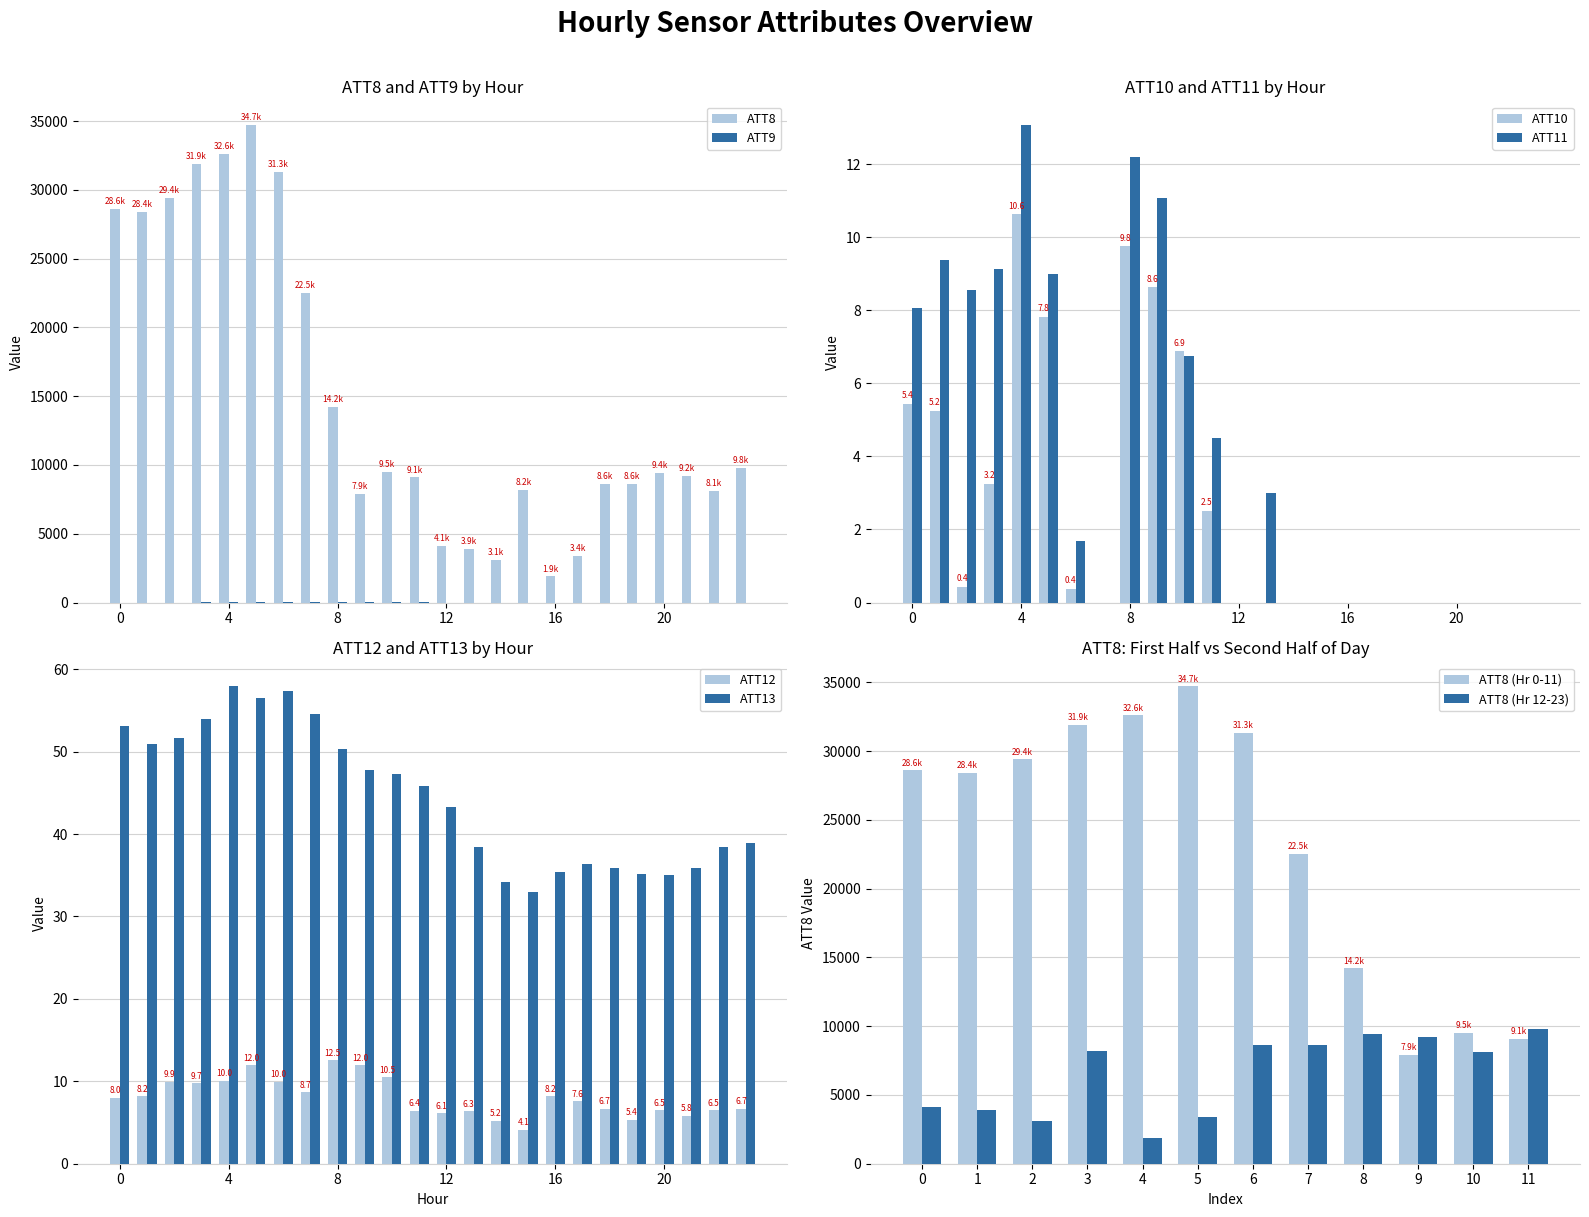

Which series has the widest spread of values?

ATT8